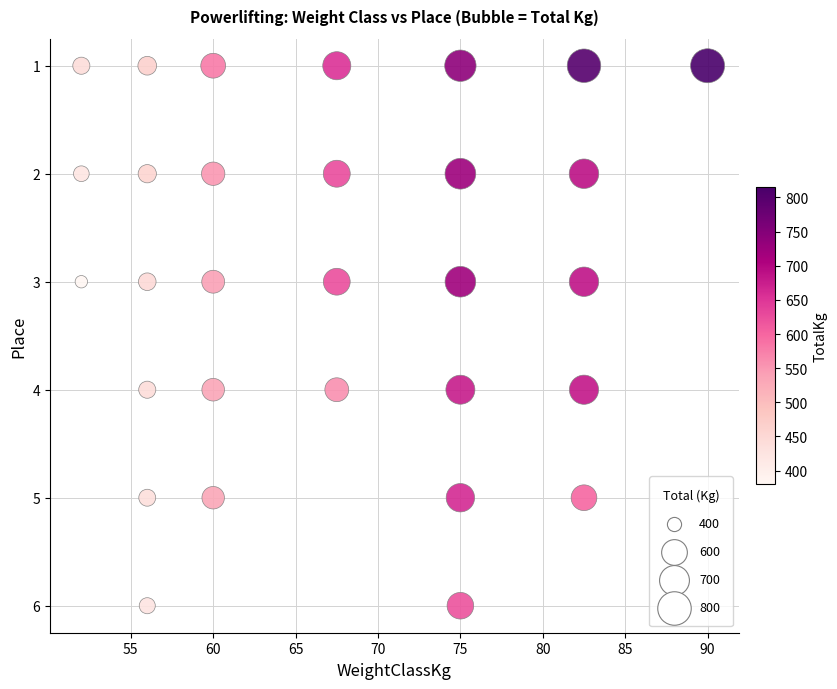

What is the range of Y values (max minus min)?

5